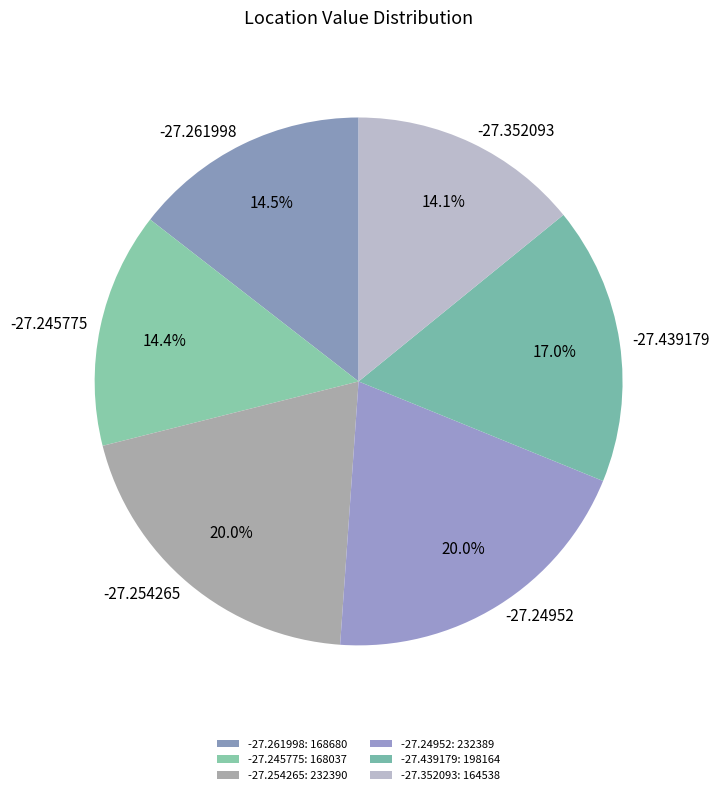

How many segments does this pie chart have?

6